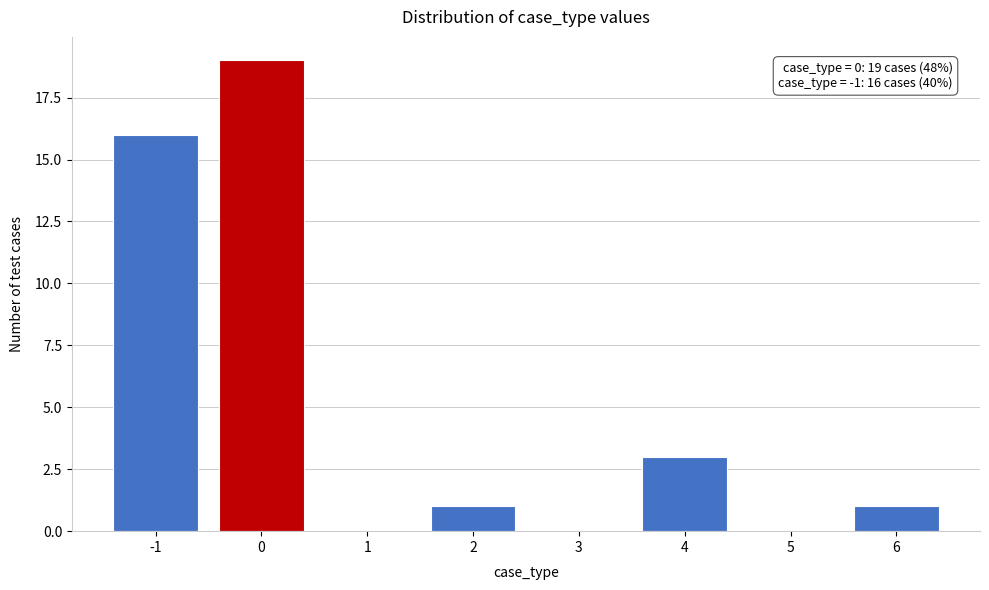

Reading right to left, transcribe all the data shown in this chart.

6=1	5=0	4=3	3=0	2=1	1=0	0=19	-1=16